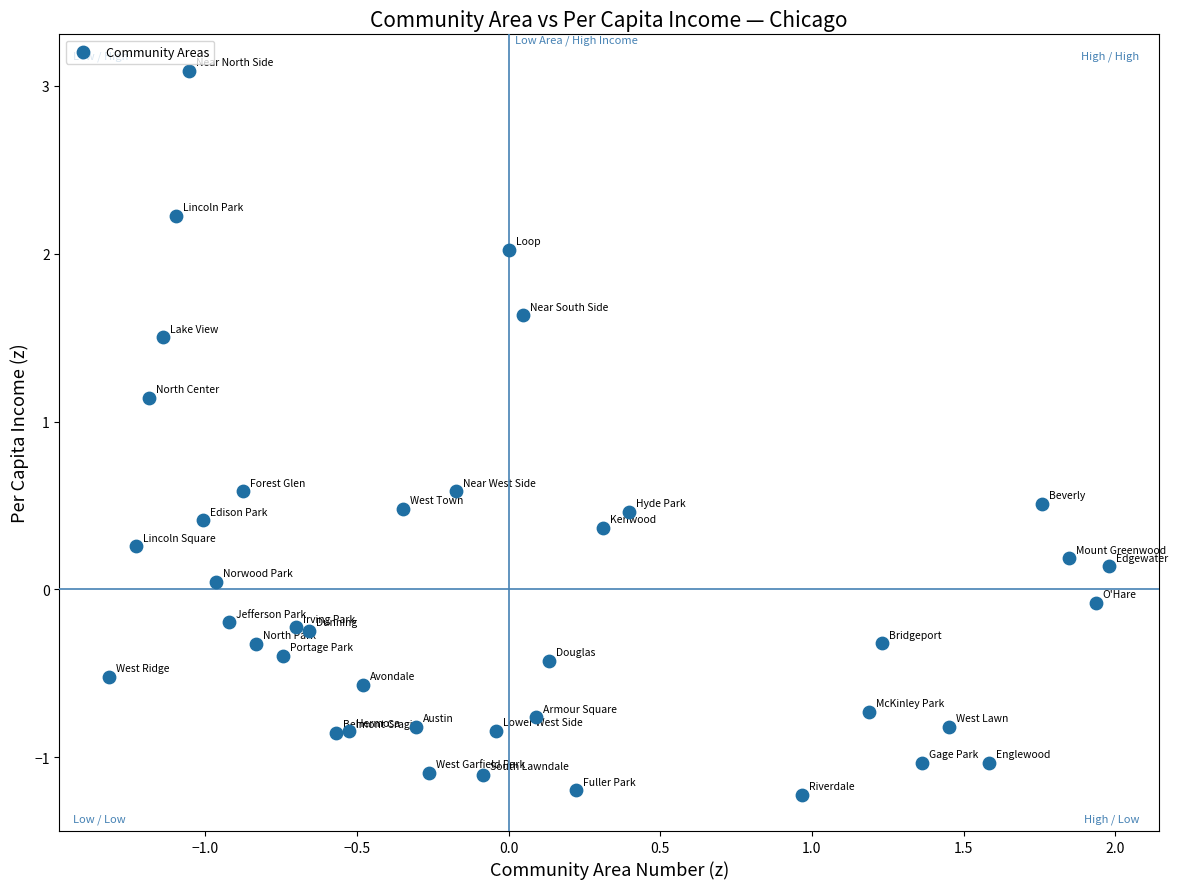

What is the range of X values (max minus min)?

3.3